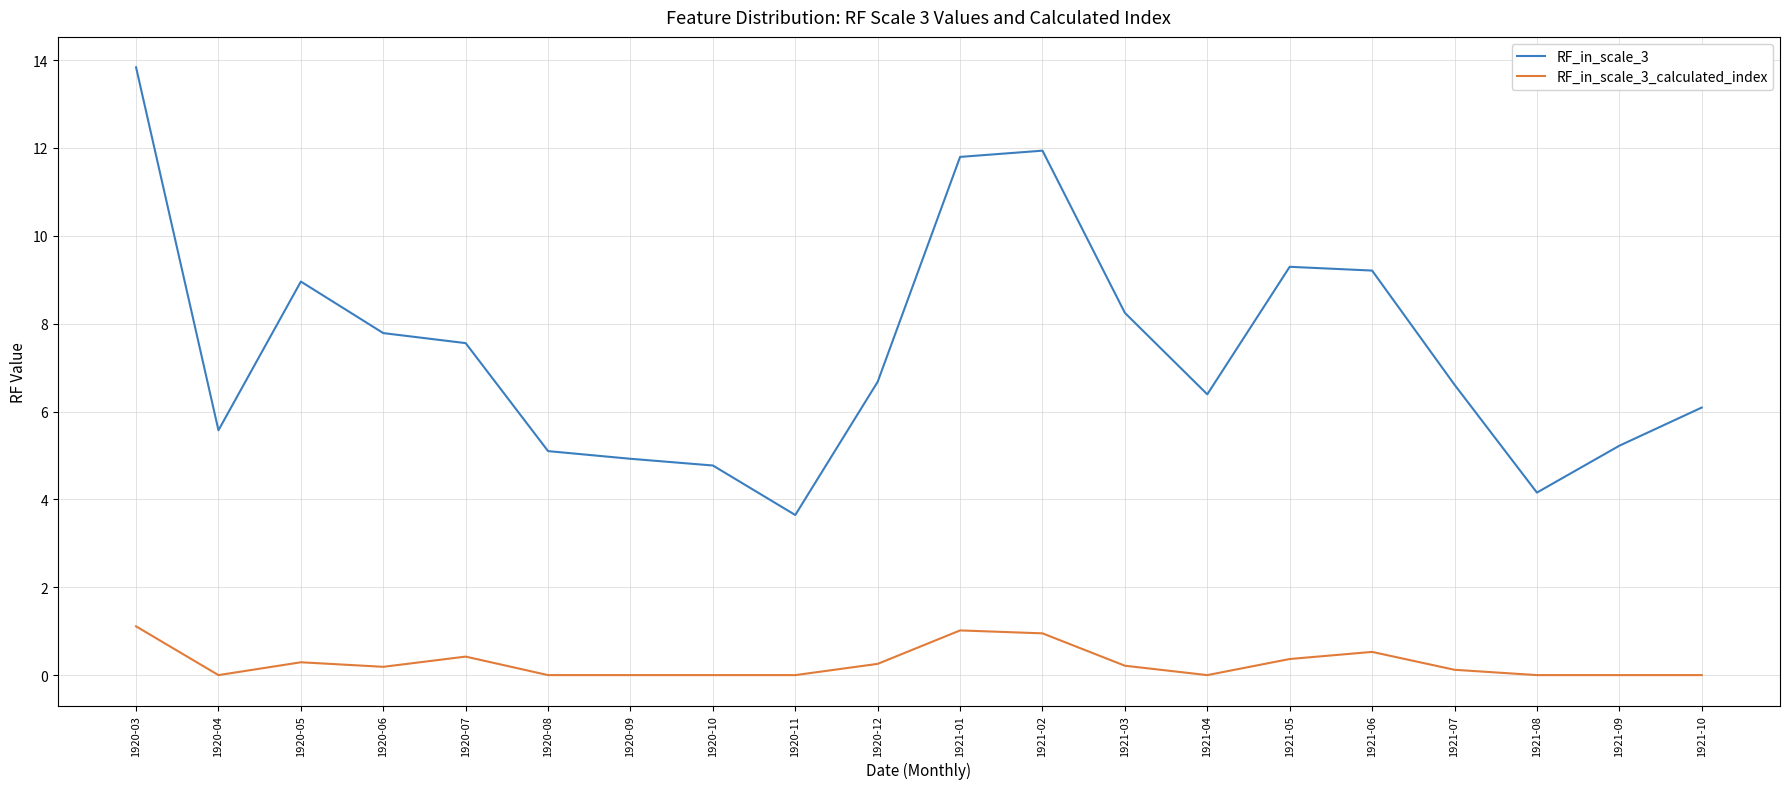

In RF_in_scale_3_calculated_index, how many points are higher than both neighbors (excluding endpoints)?

4